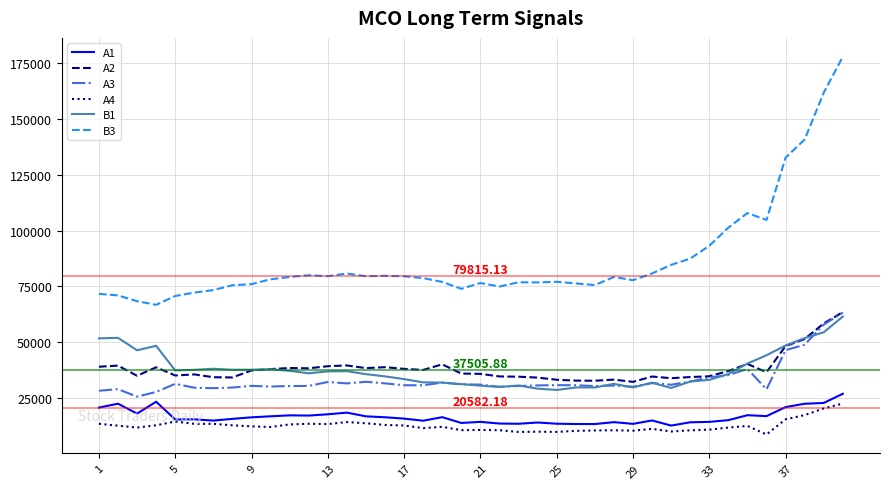

Which series has the largest total across all categories?

B3